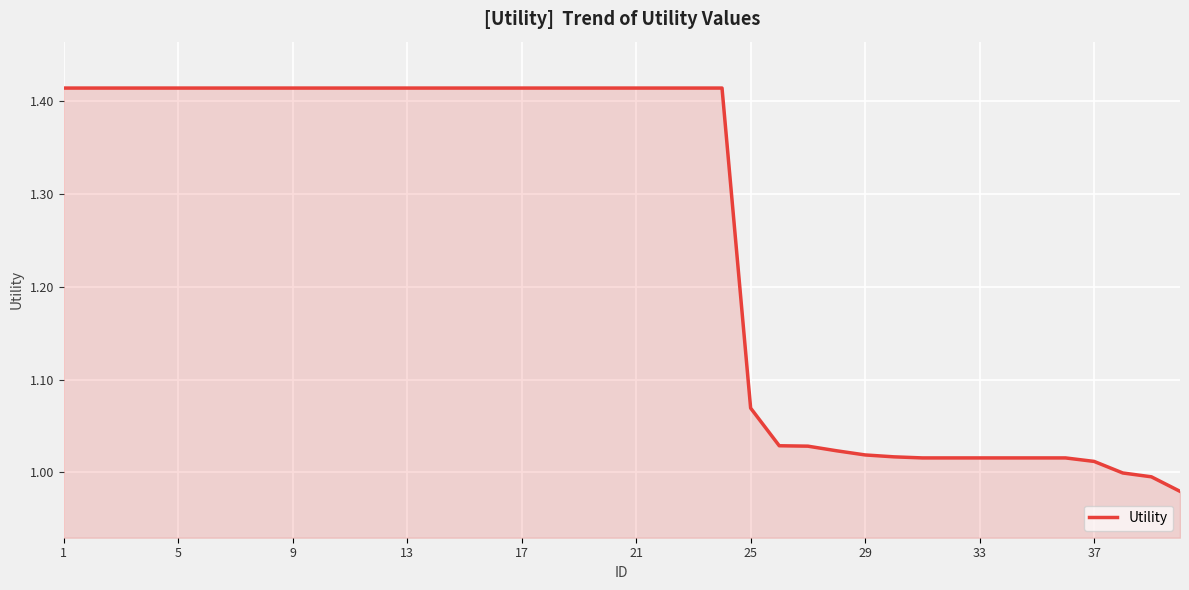

Does the chart display data point markers on the line(s)?

No